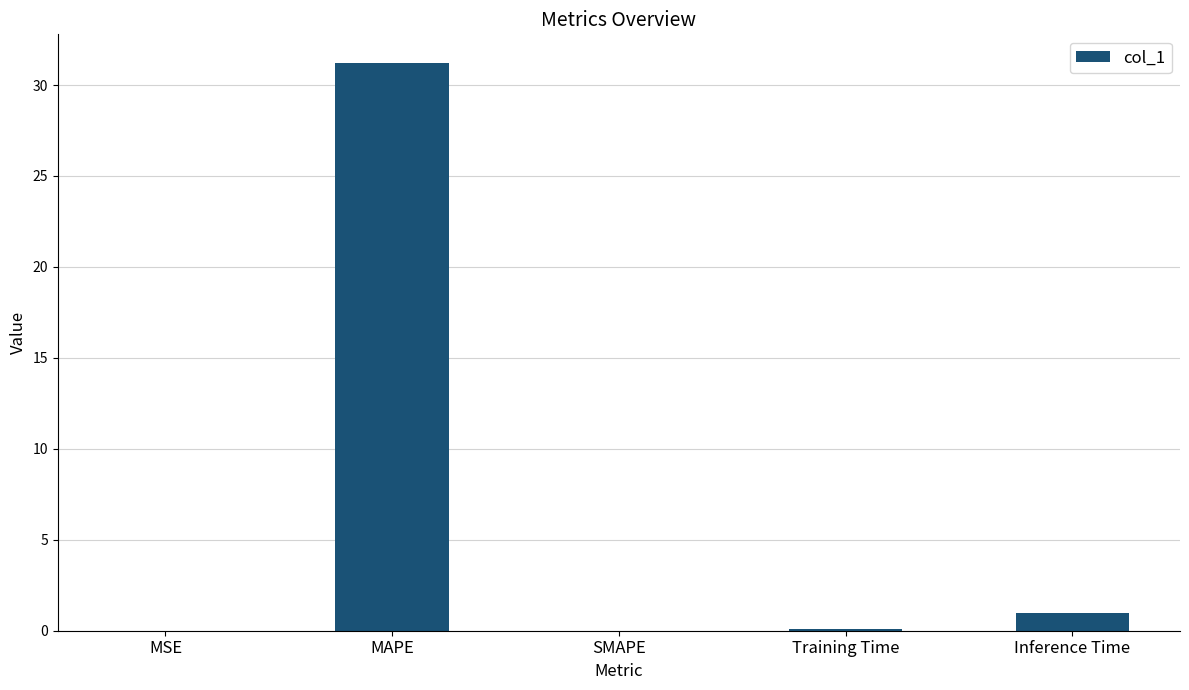

Which has a higher value, MSE or Inference Time?

Inference Time